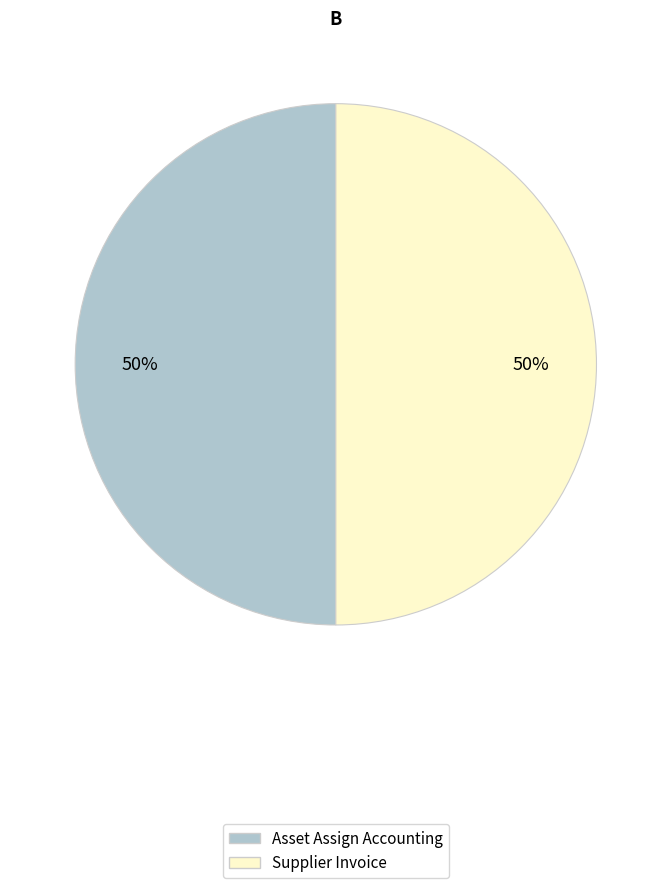

Do Asset Assign Accounting and Supplier Invoice together represent more than half of the pie?

Yes